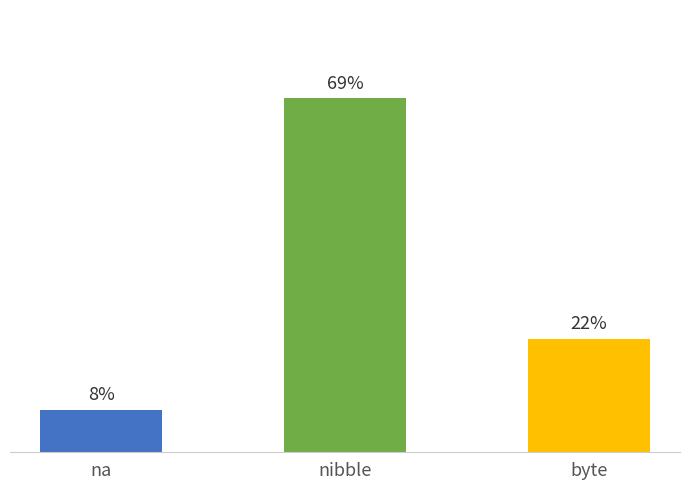

Does the chart contain any negative values?

No